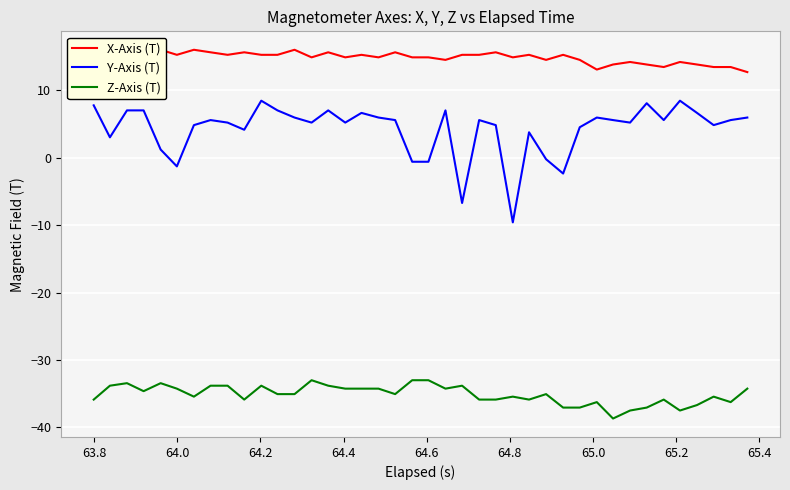

What is the lowest value of the Z-Axis (T) series?

-38.7